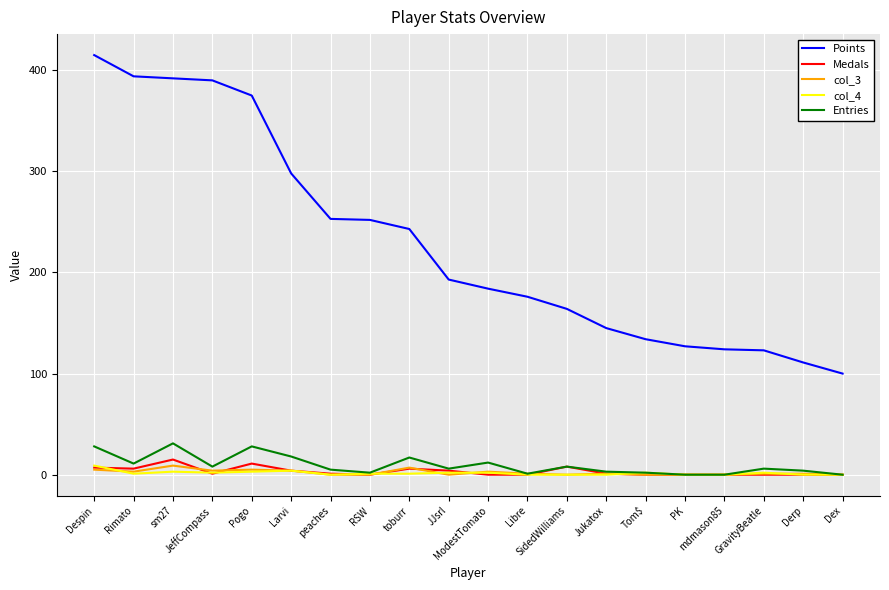

Which series has the largest range (max minus min)?

Points